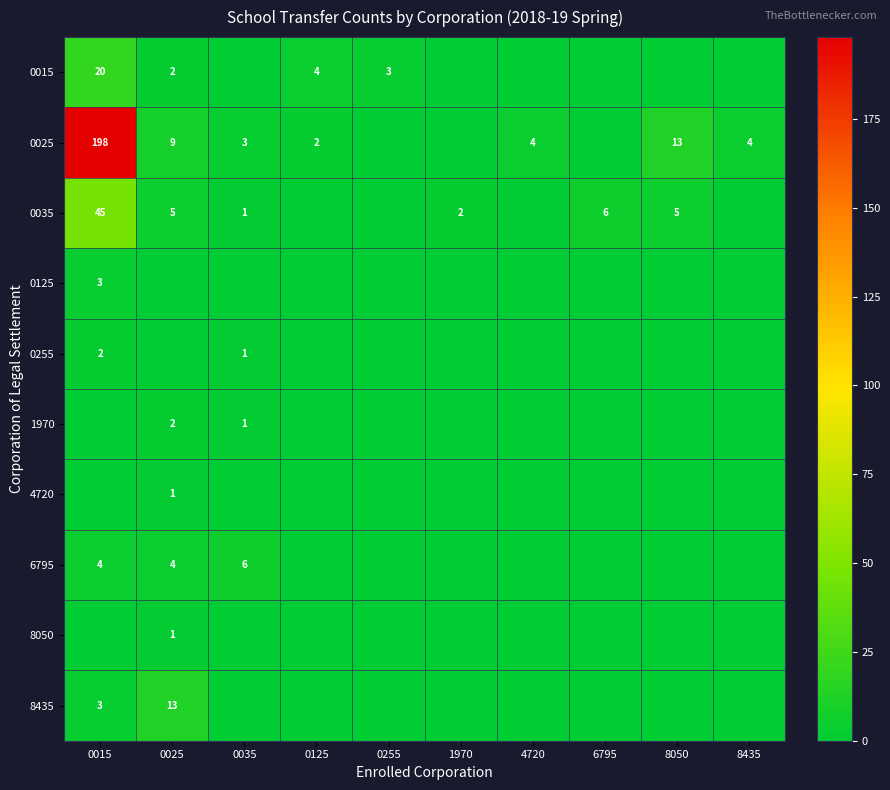

True or false: 6795 has a value of 1 at 0025.

False